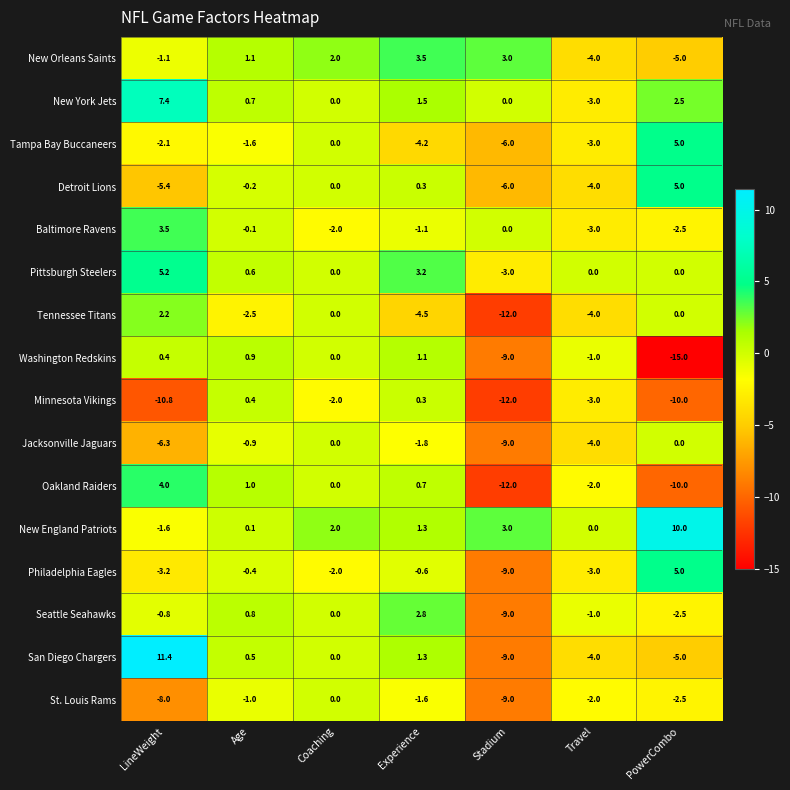

What is the sum of the Seattle Seahawks values at Travel and LineWeight?

-1.8